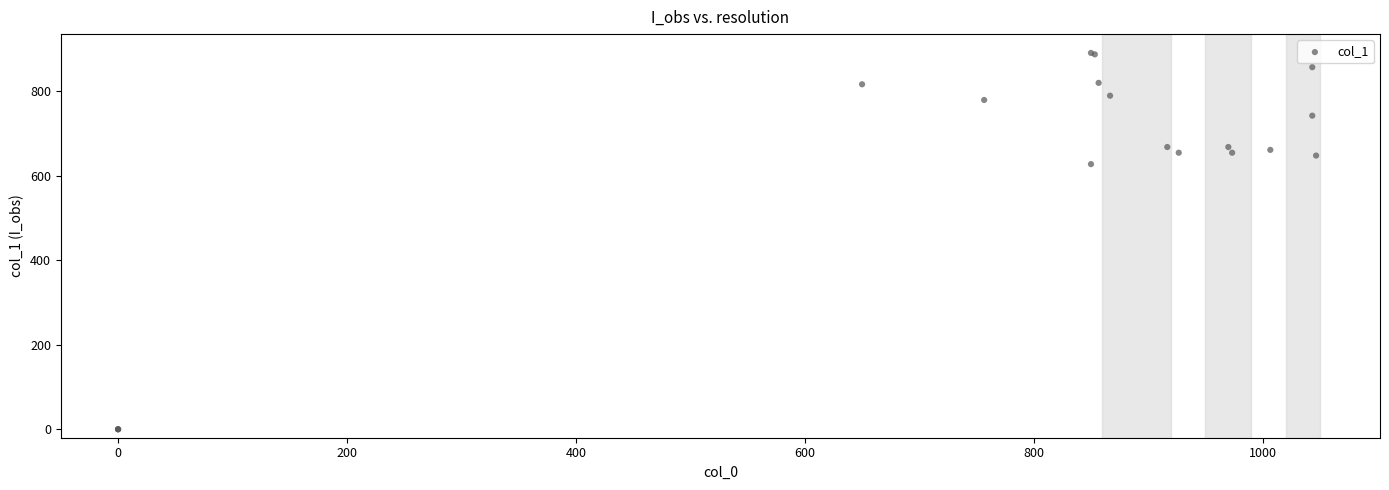

What Y value in the scatter plot is closest to 445?

627.8